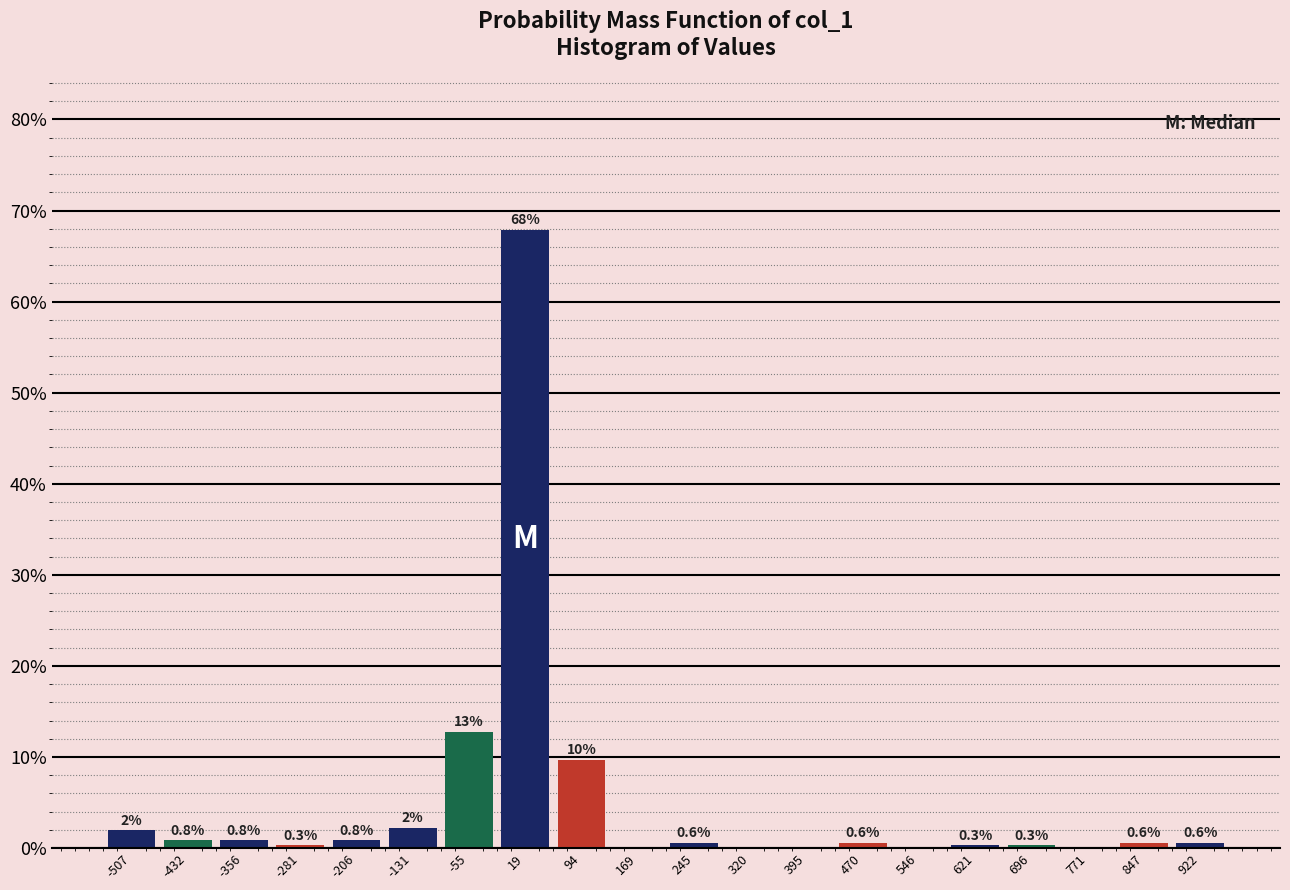

Which range on the x-axis has the tallest bar?

-20 to 60